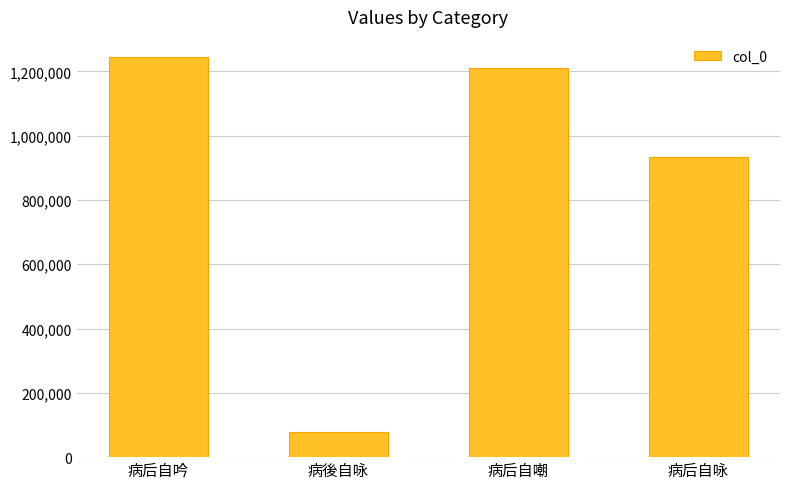

Reading left to right, what are all the values shown in this chart?

病后自吟=1244812	病後自咏=76836	病后自嘲=1208965	病后自咏=933735